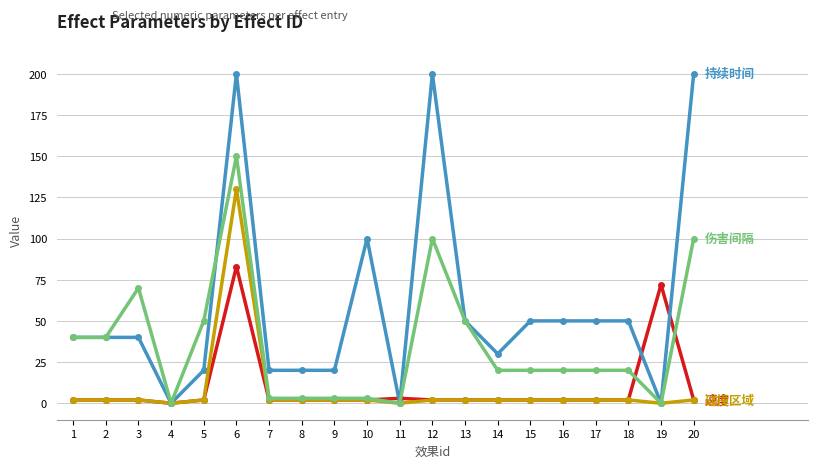

What is the maximum value shown in the chart?

200